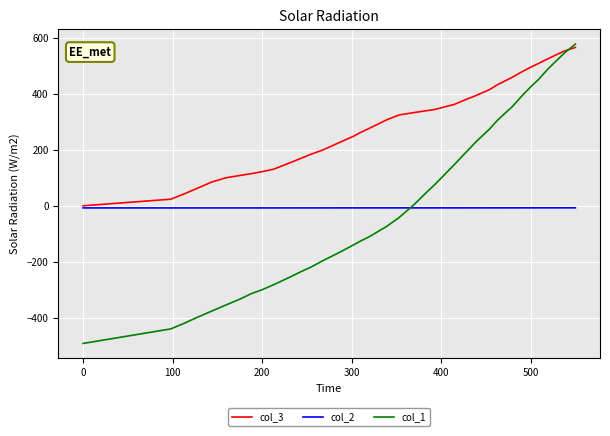

Which series has the largest range (max minus min)?

col_1